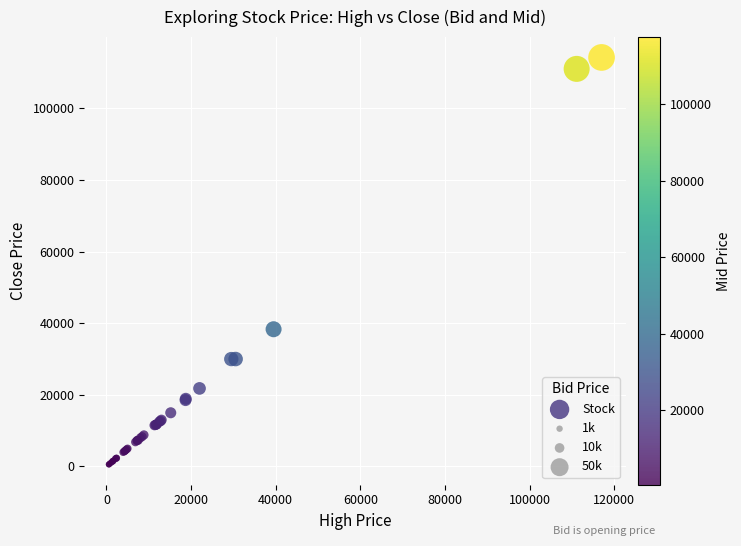

What Y value in the scatter plot is closest to 57395?

38320